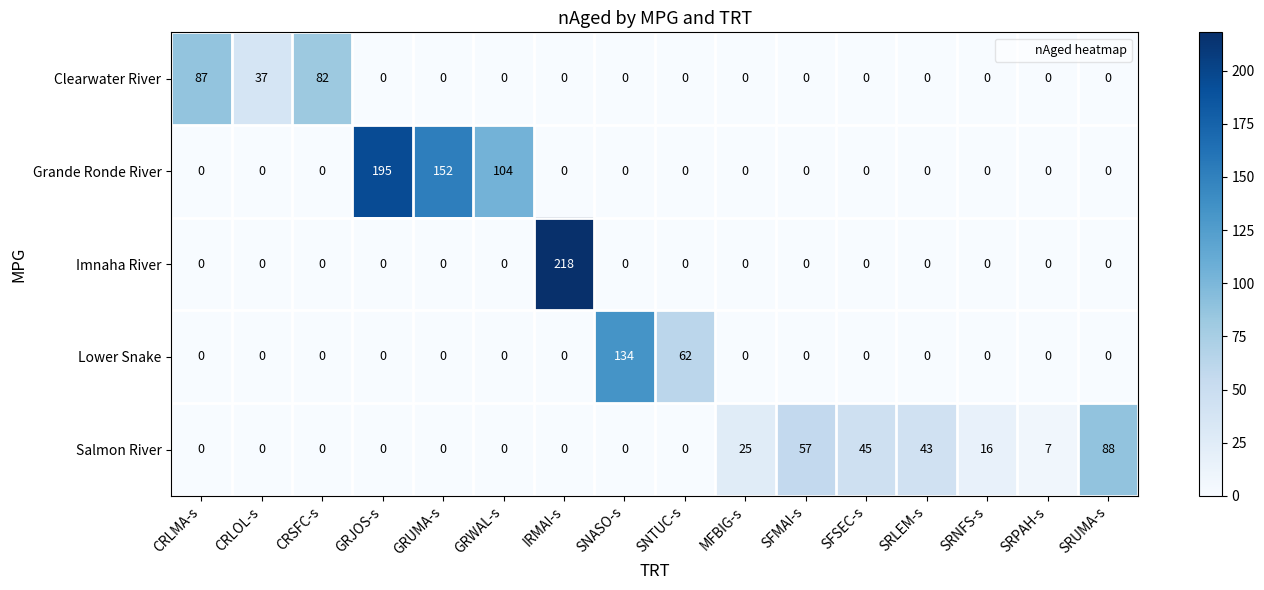

Rank the series by their maximum value, from lowest to highest.

Clearwater River, Salmon River, Lower Snake, Grande Ronde River, Imnaha River